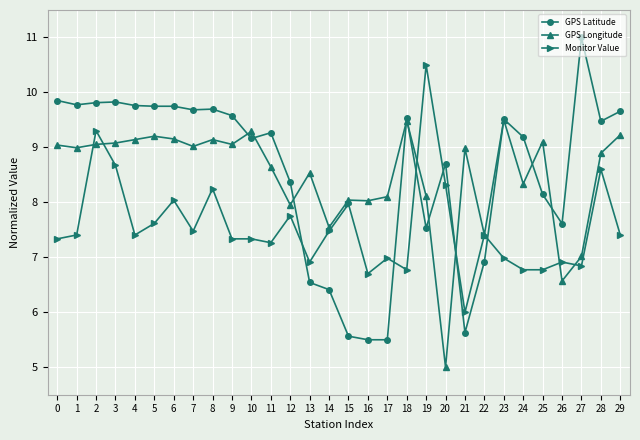

What are all the series names shown in the legend?

GPS Latitude, GPS Longitude, Monitor Value